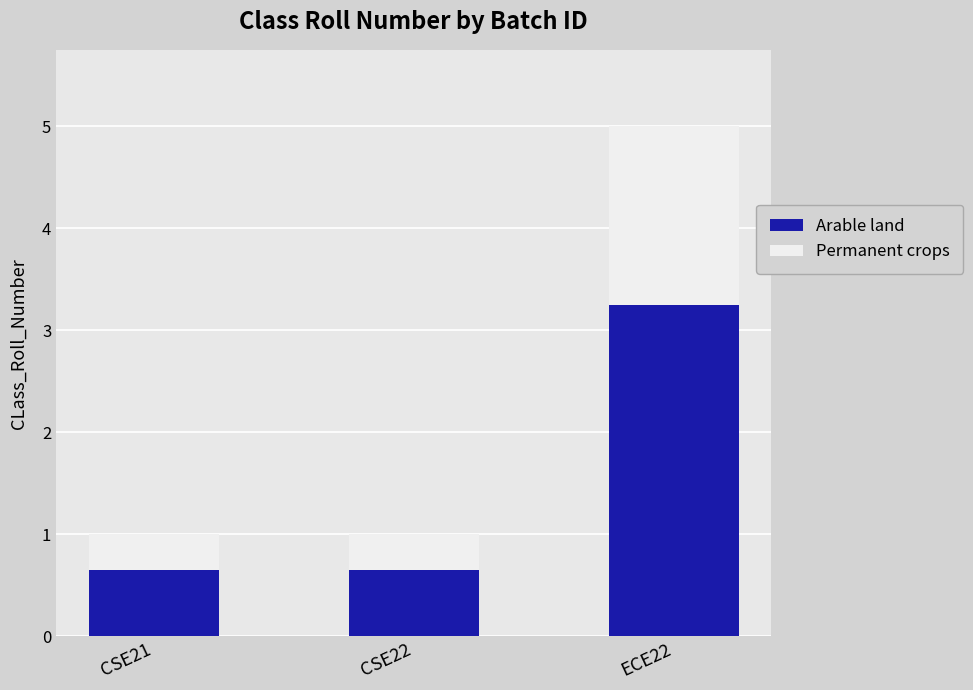

The Arable land series shows 0.7 at CSE22. True or false?

True